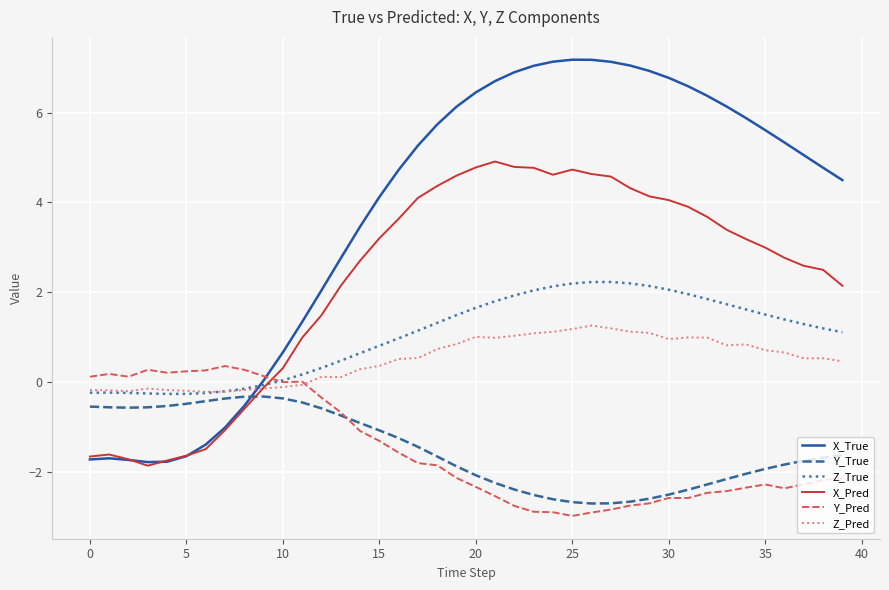

Which series has the largest total across all categories?

X_True